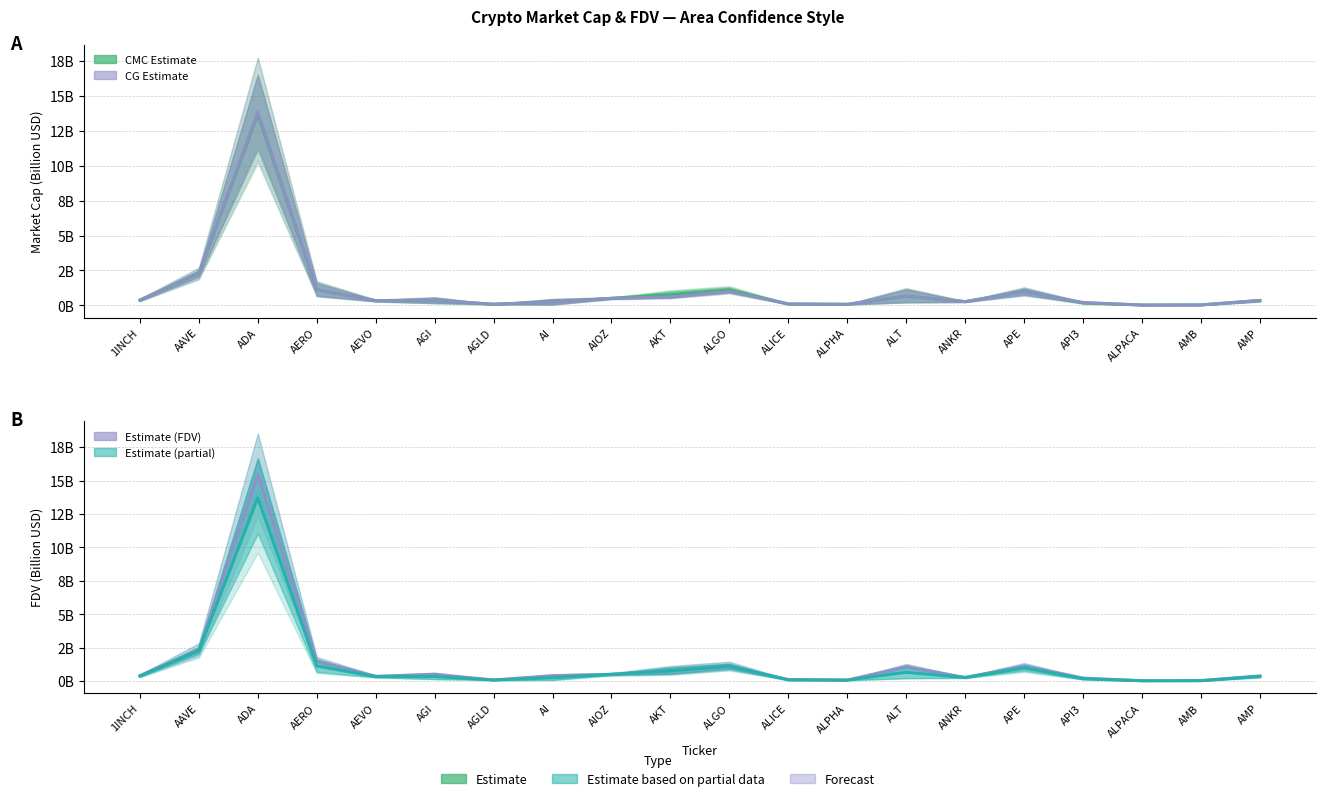

What is the average value of the CG MarketCap series?

1.2